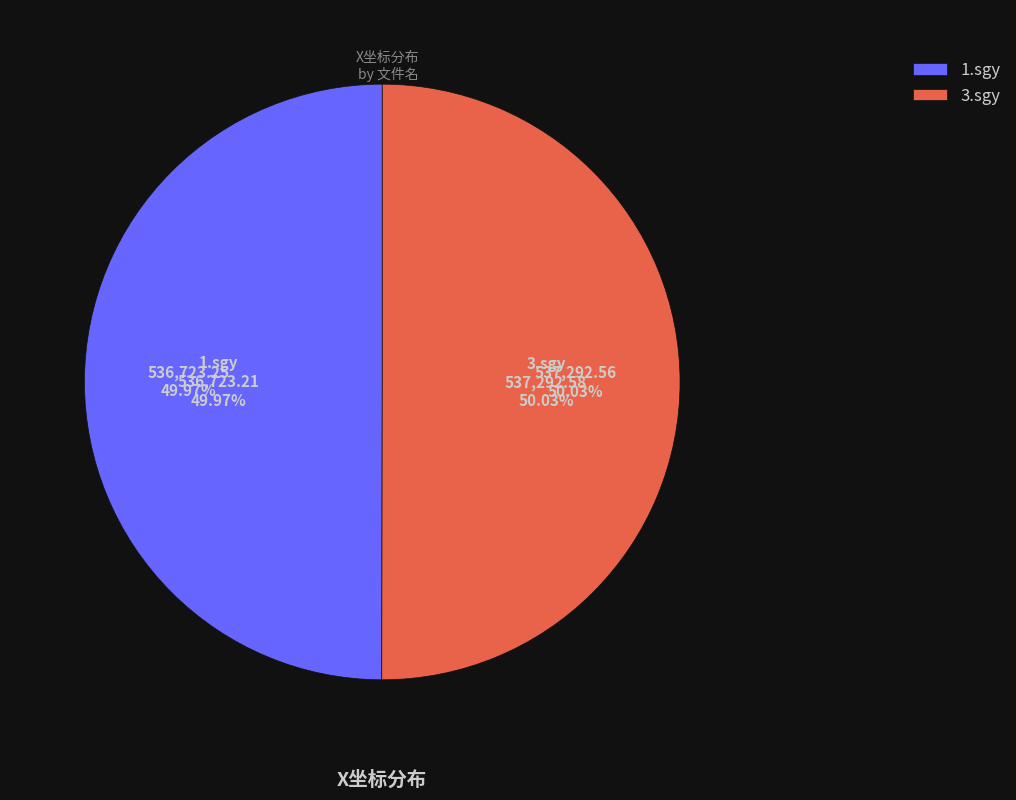

How many segments does this pie chart have?

2